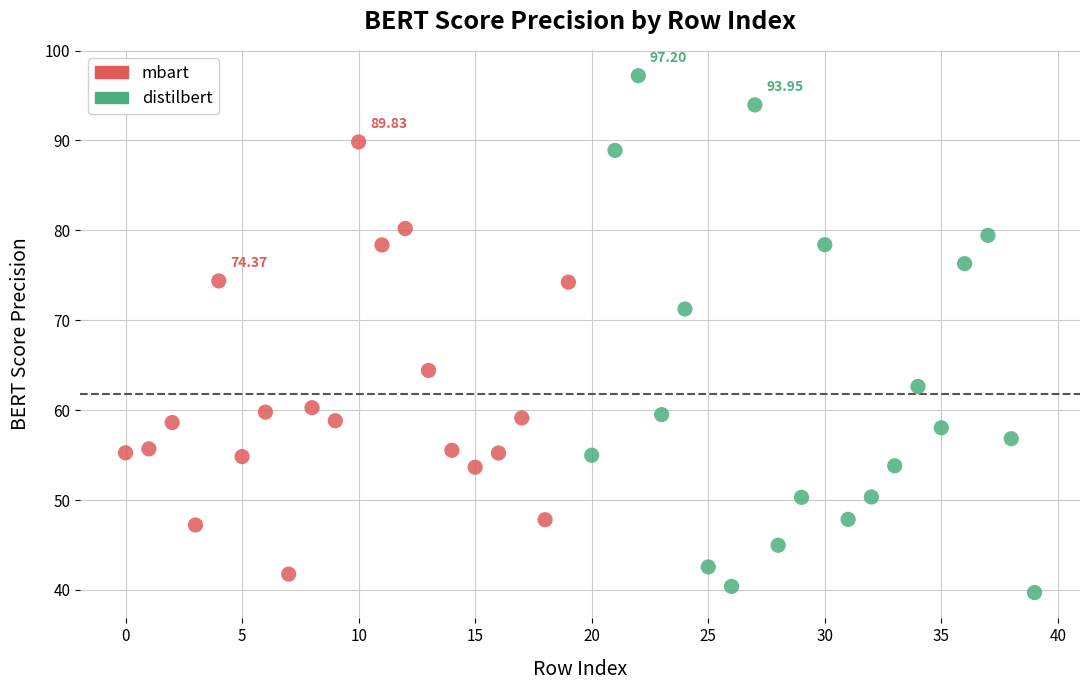

Which series has the largest Y range (max minus min)?

distilbert